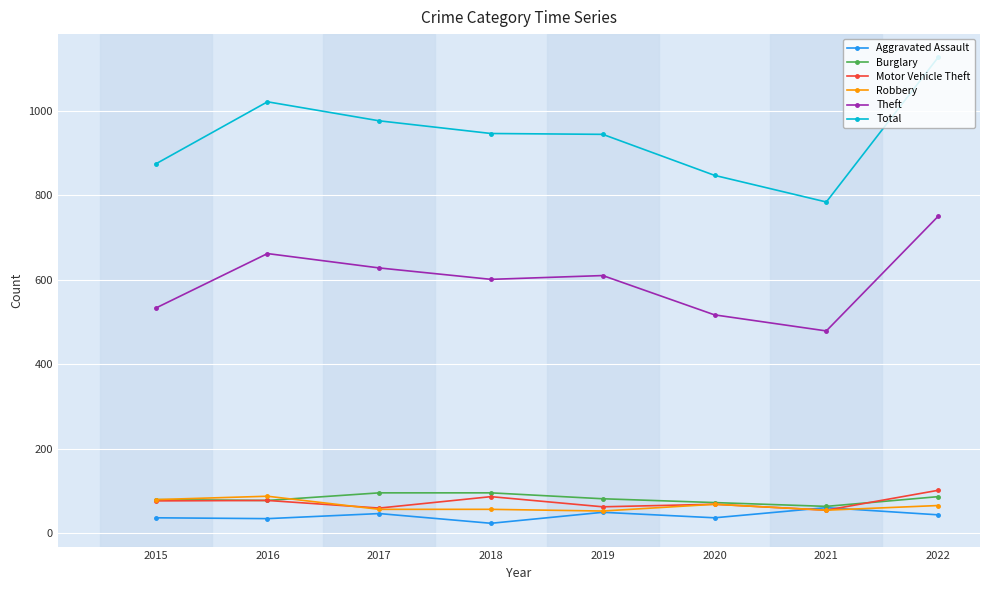

True or false: Total and Robbery intersect in this chart.

False